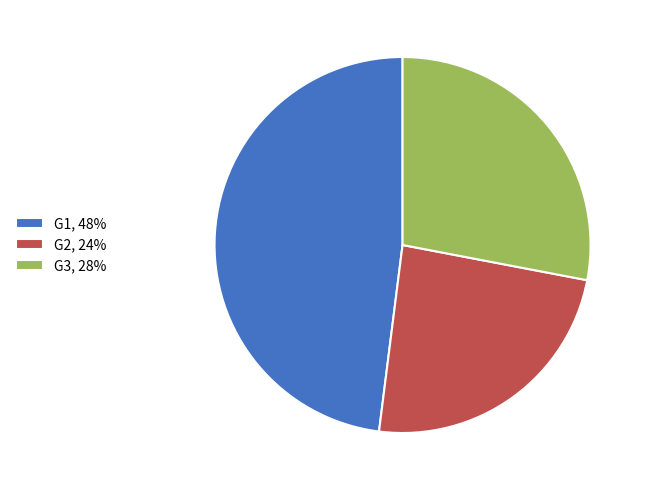

Which has a higher value, G3, 28% or G1, 48%?

G1, 48%